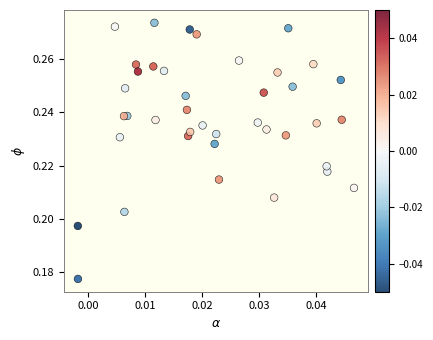

How many points are shown in the scatter plot?

40